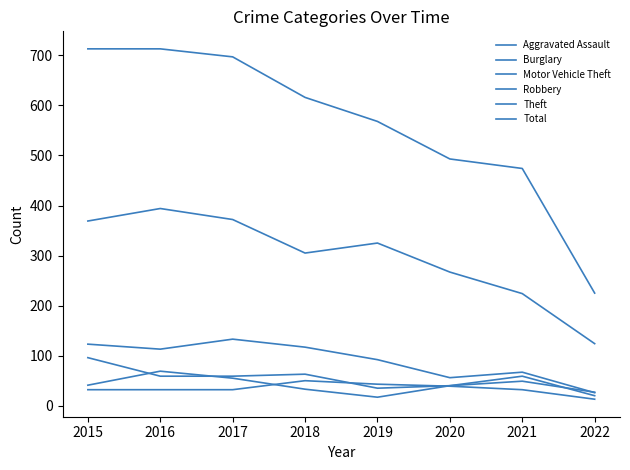

How many lines are shown in the chart?

6